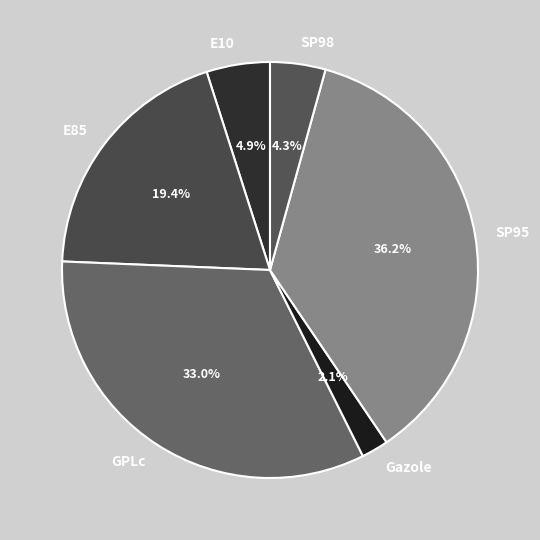

True or false: E85 accounts for 19% of the total.

True